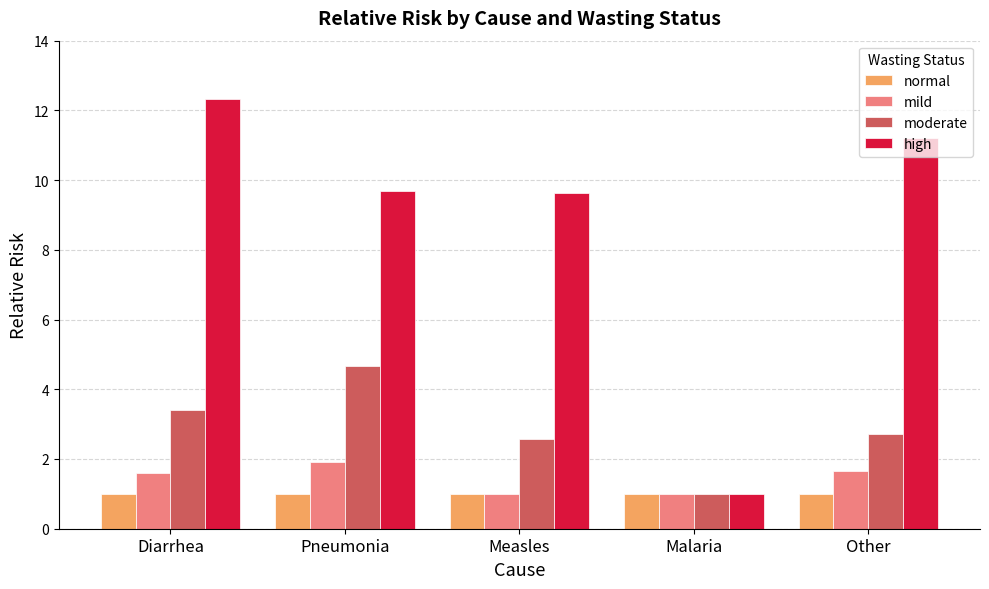

The high series shows 15.4 at Measles. True or false?

False